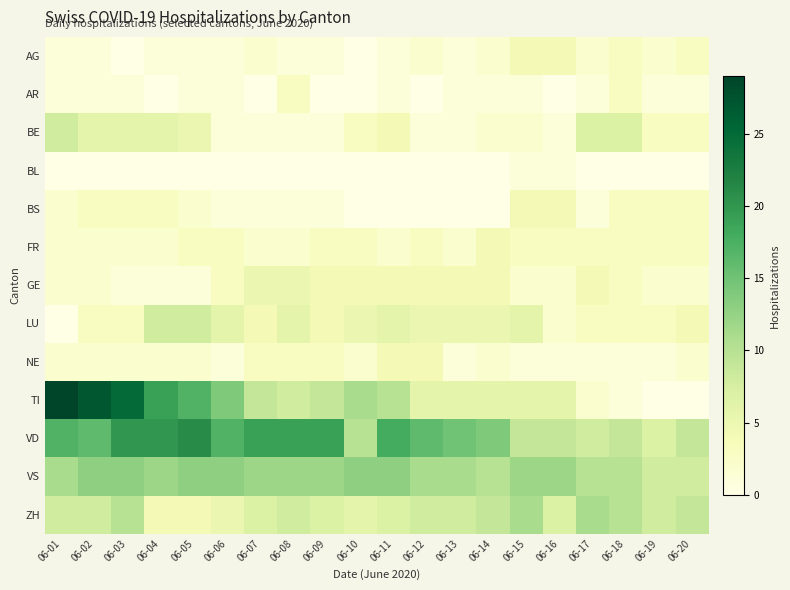

Which series has the largest total across all categories?

VD